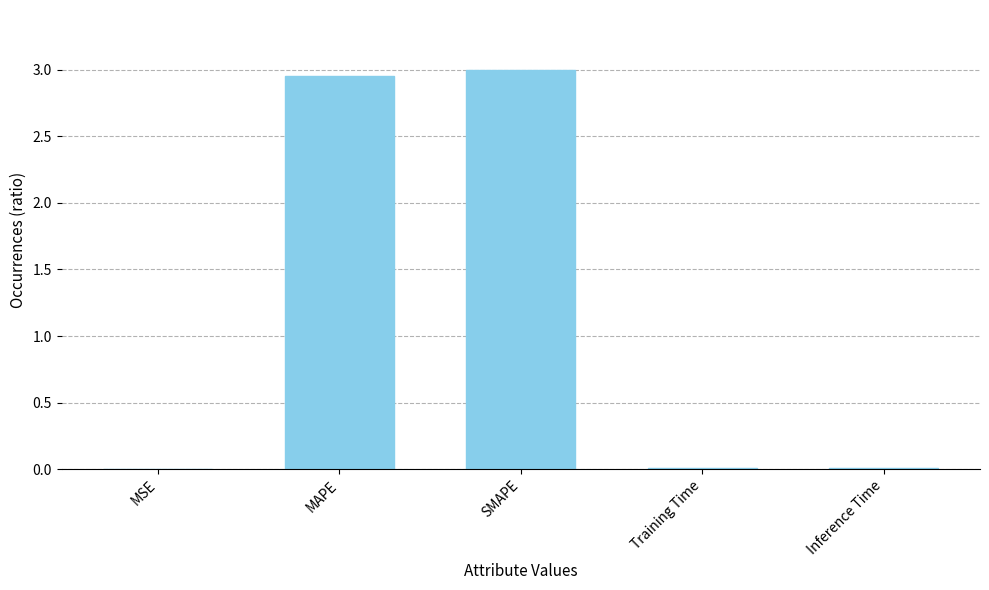

What is the change in value from MSE to SMAPE?

+3.0